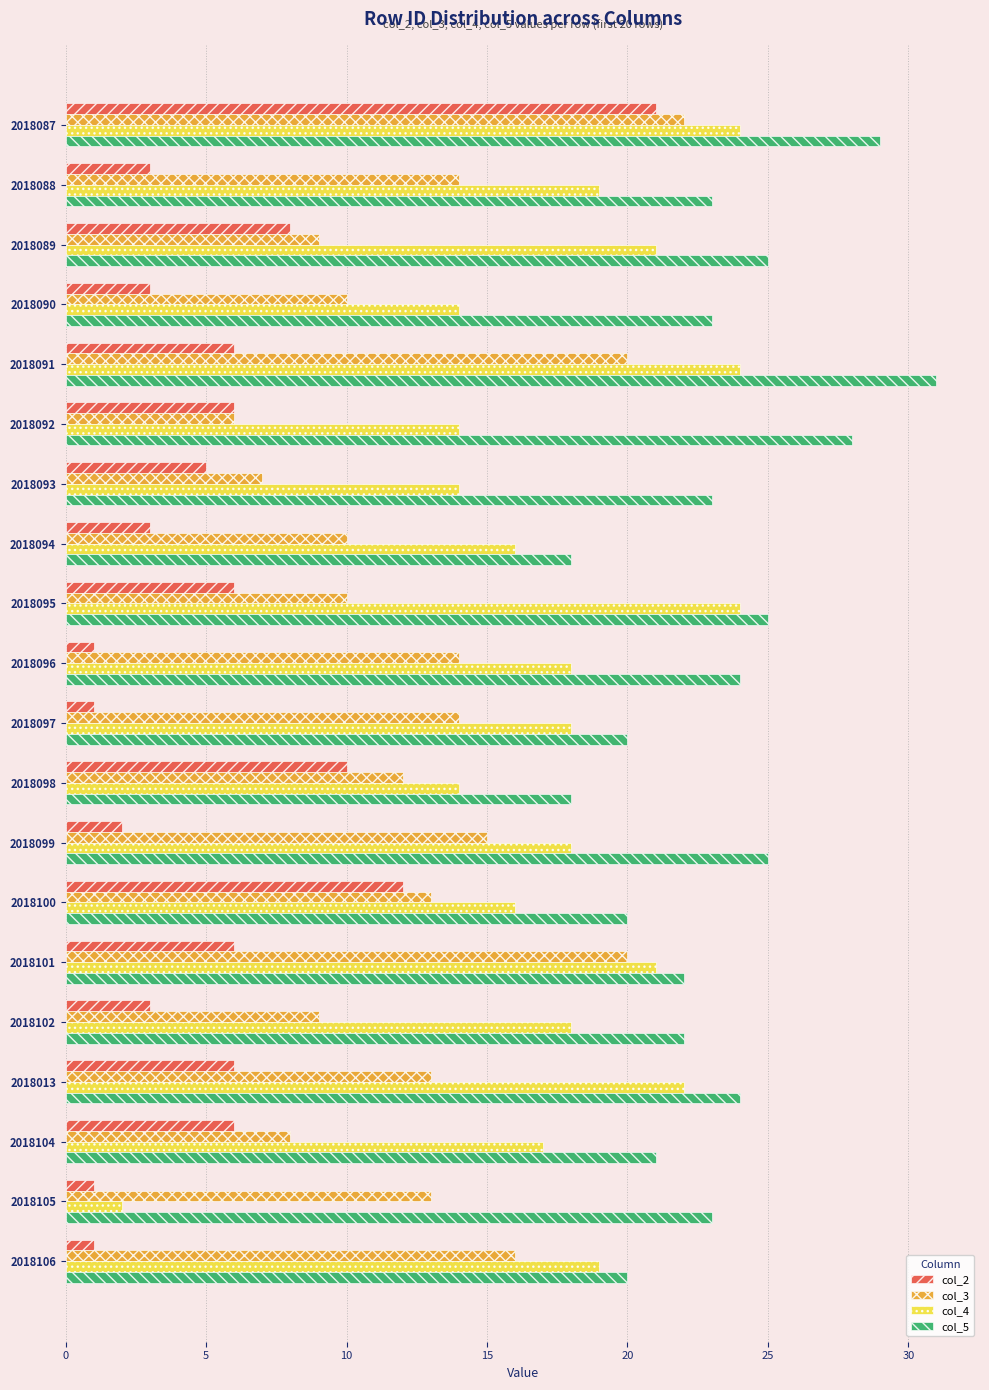

What is the maximum value for col_4?

24